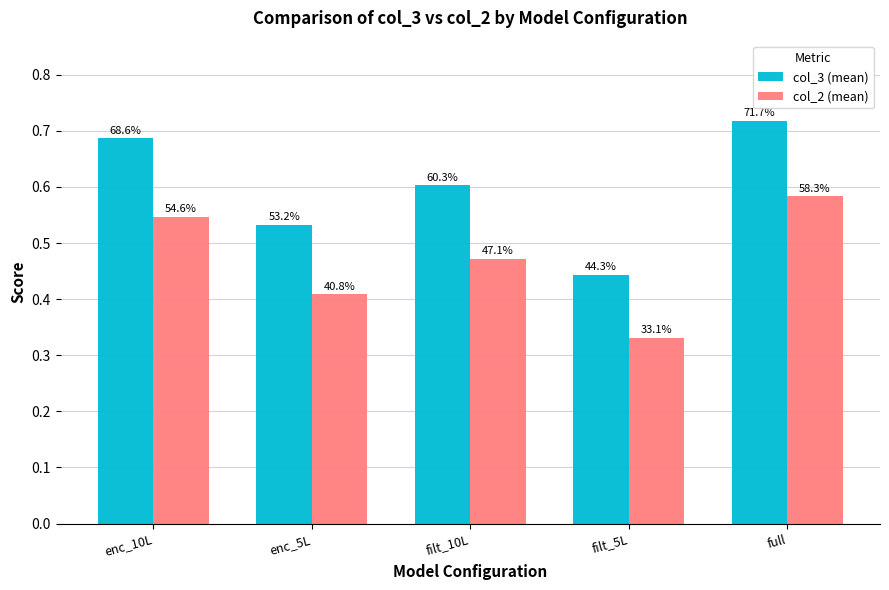

How many bars are there in total?

10